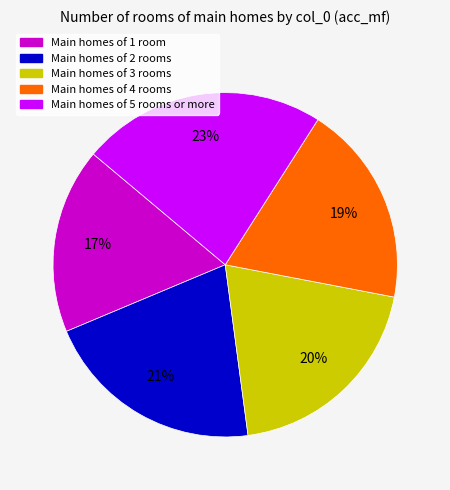

Is there a majority slice in this chart?

No